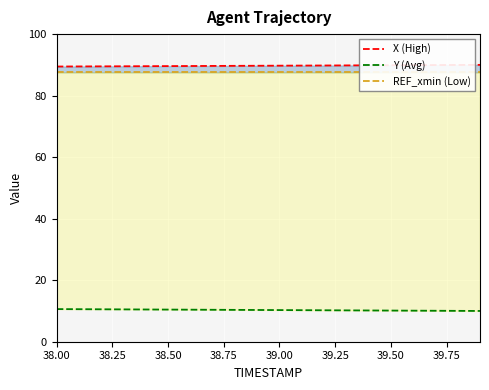

How many lines are shown in the chart?

3